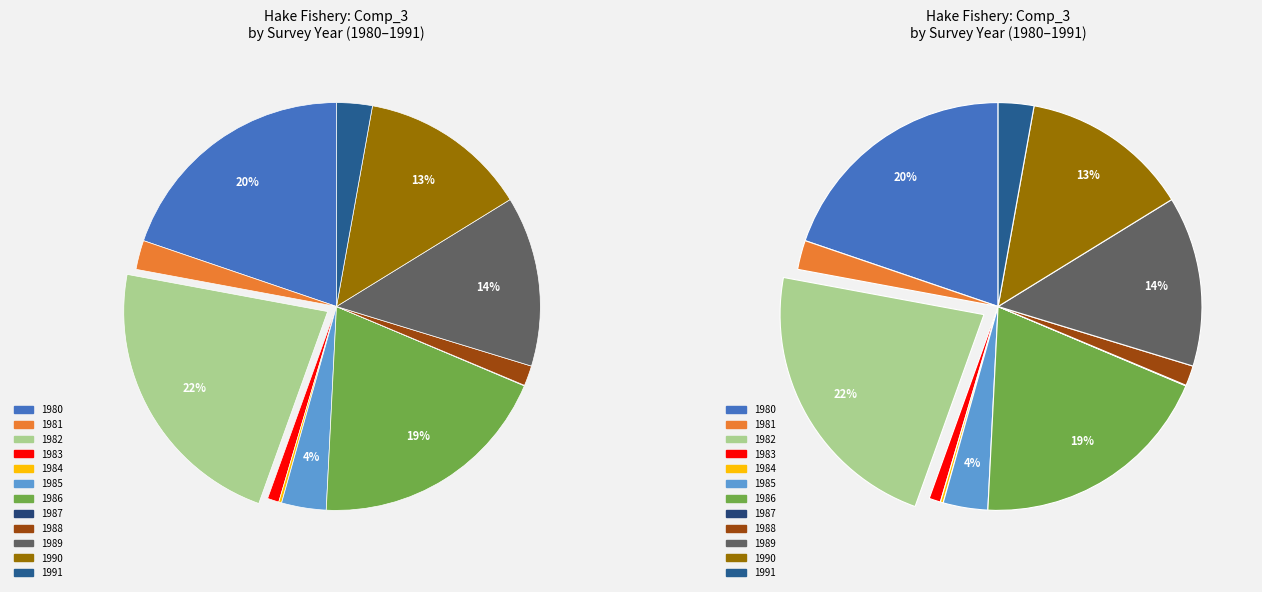

Rank the categories by value from lowest to highest.

1987, 1984, 1983, 1988, 1981, 1991, 1985, 1990, 1989, 1986, 1980, 1982